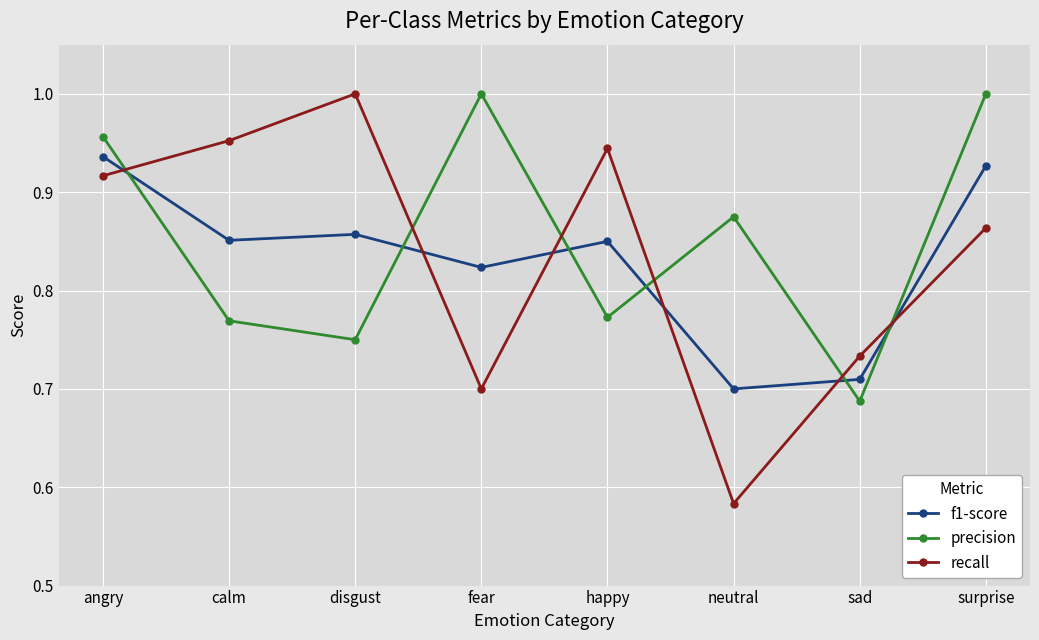

Which series has the largest total across all categories?

precision